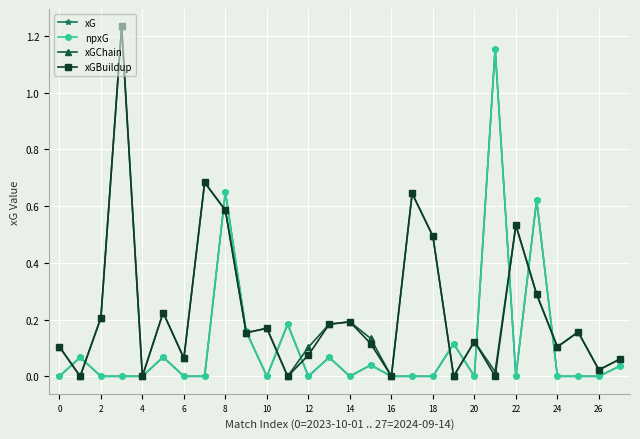

How many interior local valleys does the npxG series have?

5